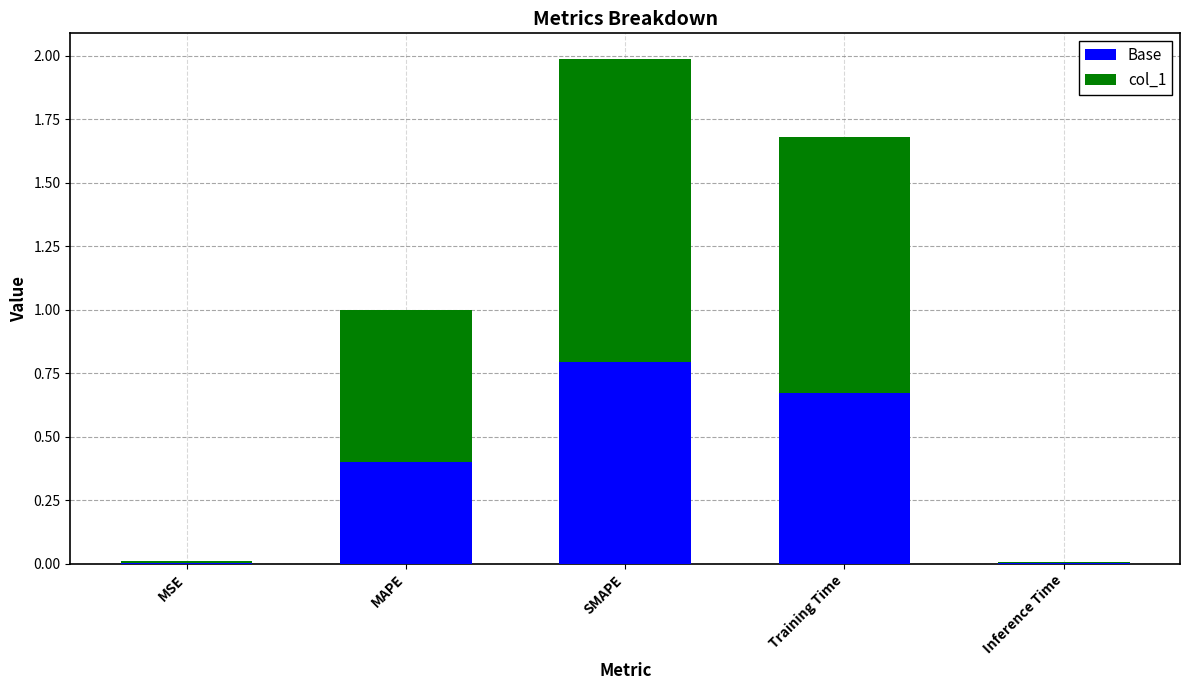

What are all the series names shown in the legend?

Base, col_1